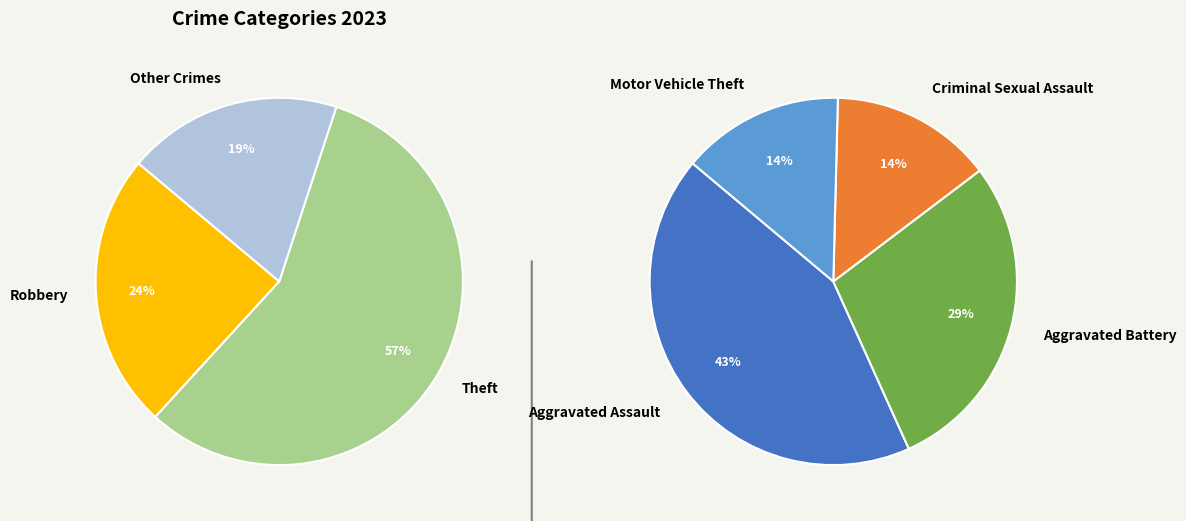

Does Motor Vehicle Theft represent more than half of the total?

No